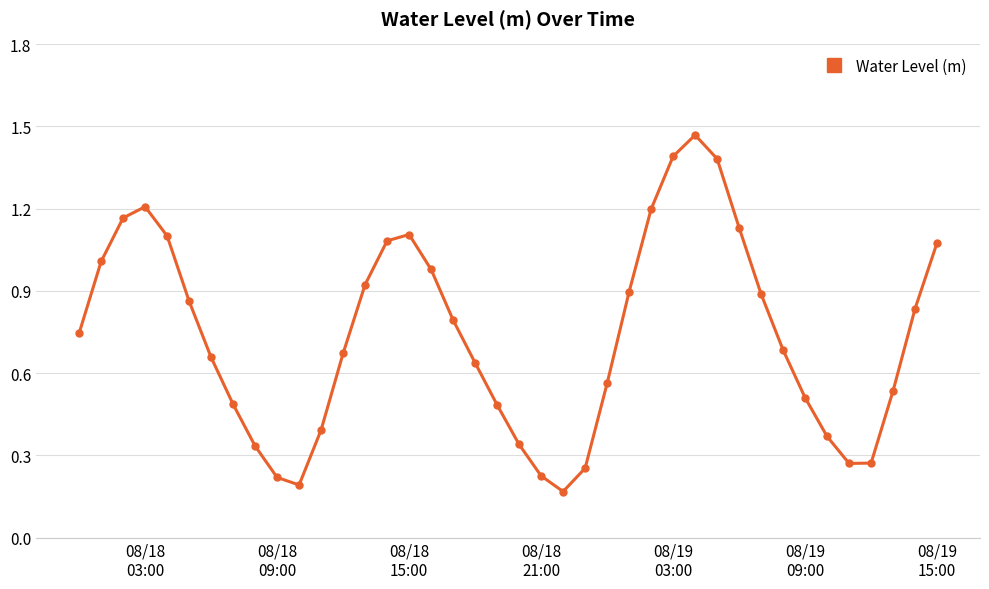

What is the difference between the maximum and minimum values?

1.3